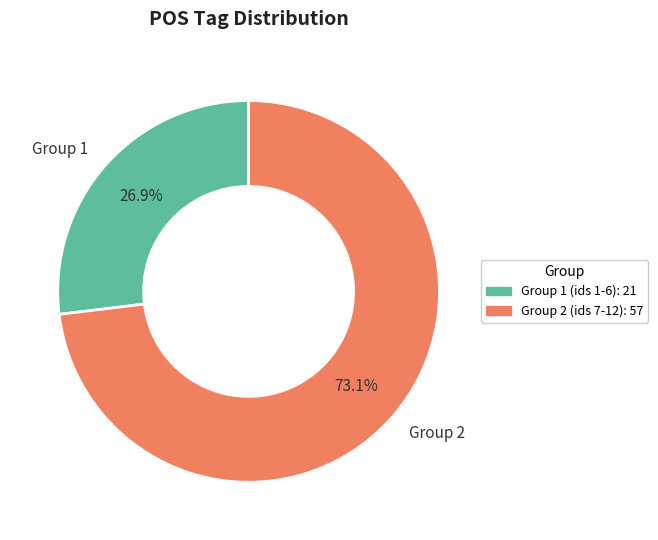

Does Group 1 represent more than half of the total?

No